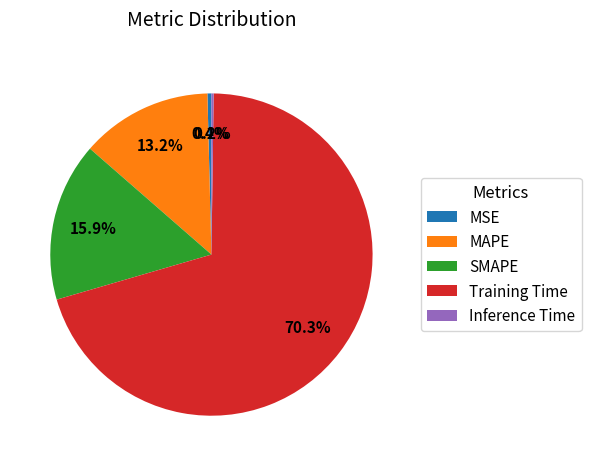

Which slice is the largest?

Training Time